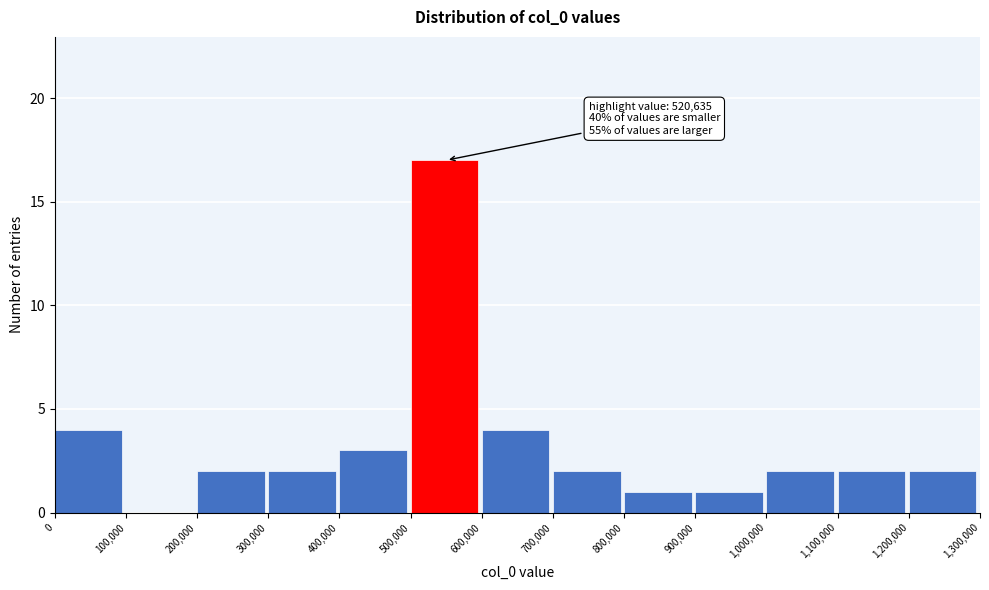

Which range on the x-axis has the tallest bar?

500,000 to 600,000